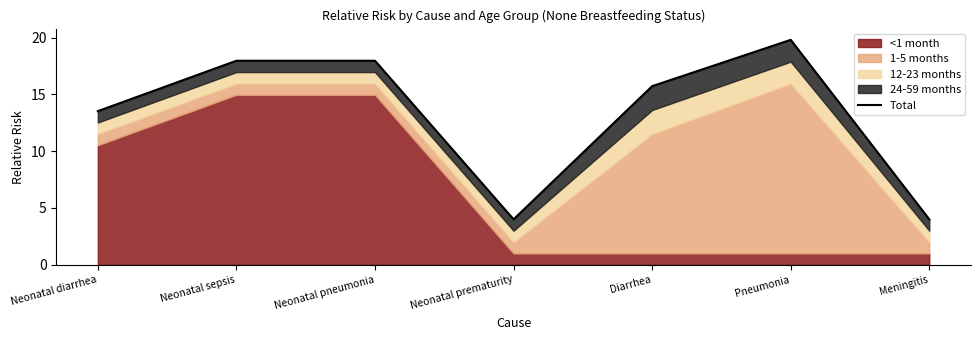

What is the sum of all values?

93.0